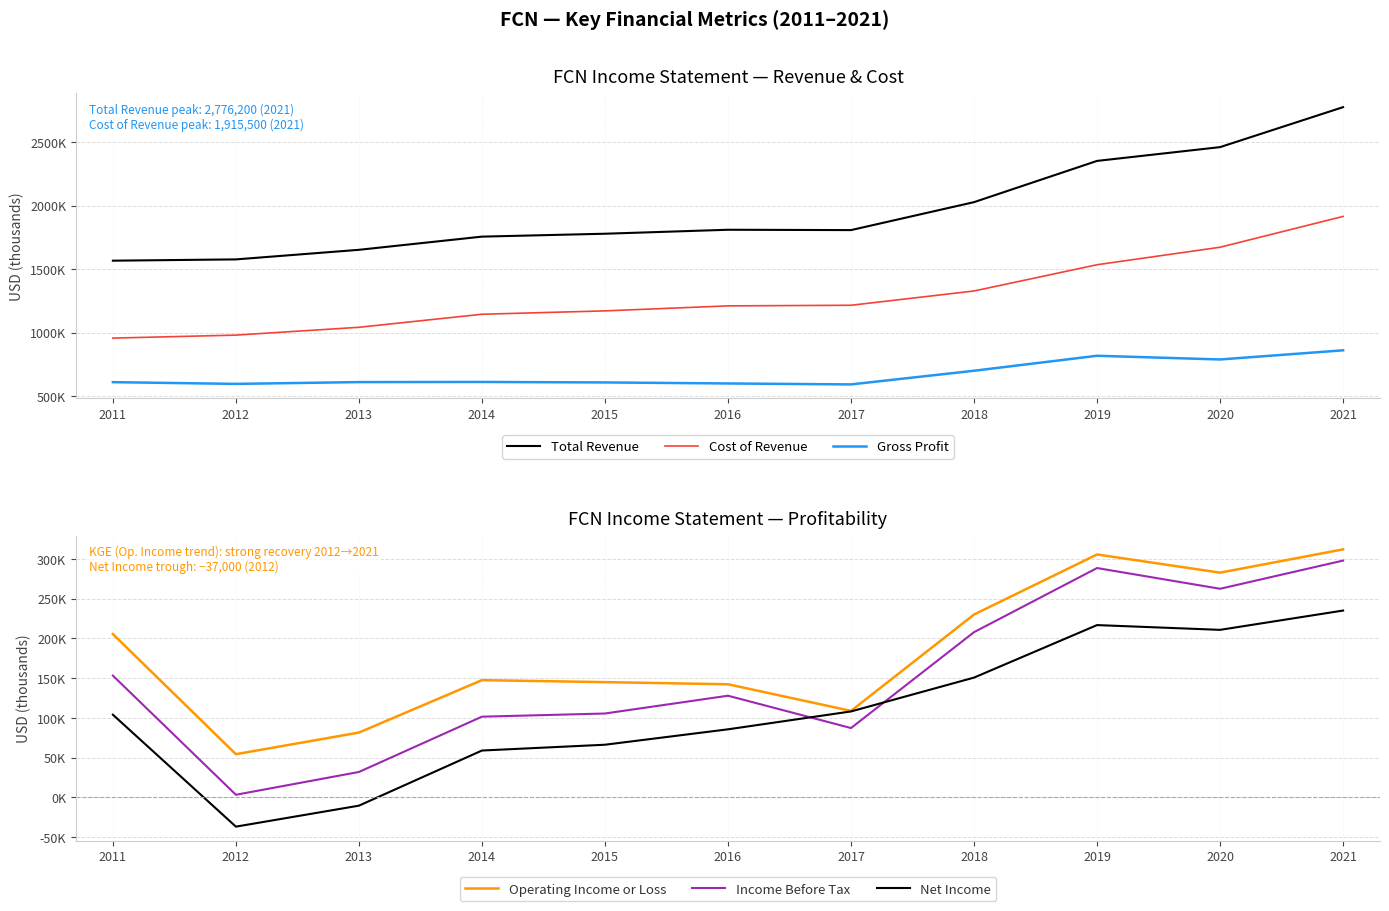

How many interior local valleys does the Income Before Tax series have?

3